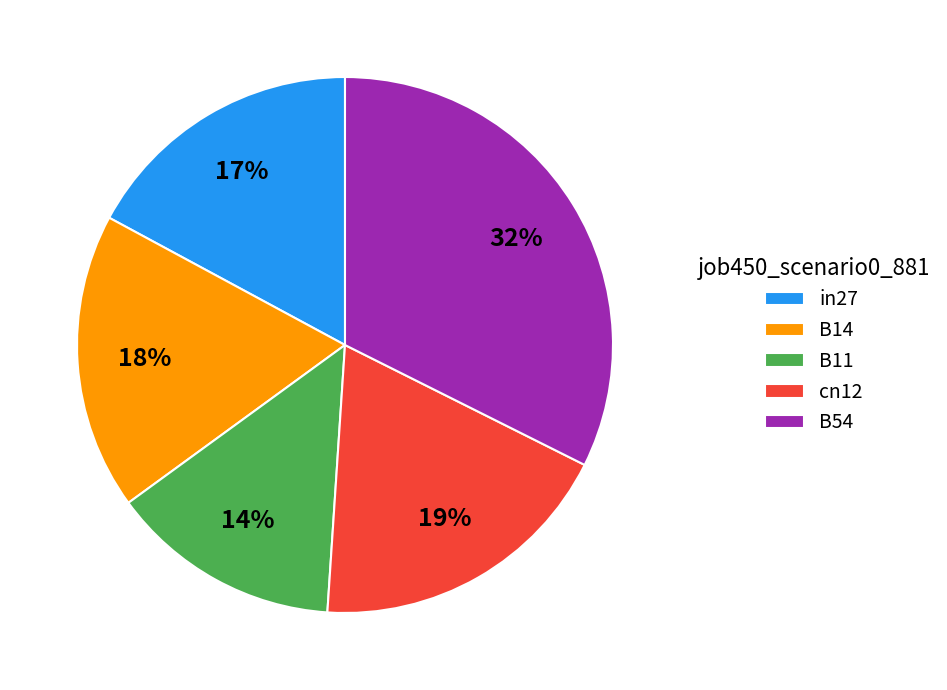

Is the sum of B11 and cn12 greater than half?

No